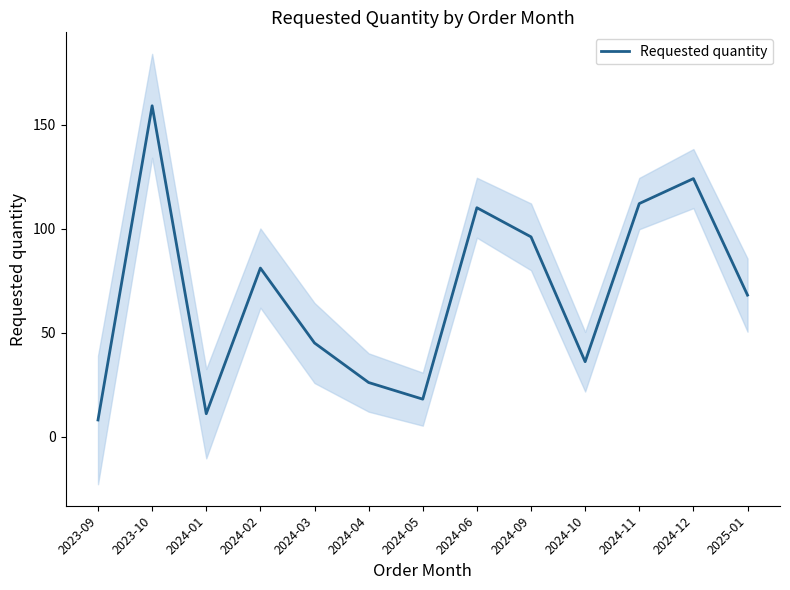

Rank the categories by value from lowest to highest.

2023-09, 2024-01, 2024-05, 2024-04, 2024-10, 2024-03, 2025-01, 2024-02, 2024-09, 2024-06, 2024-11, 2024-12, 2023-10